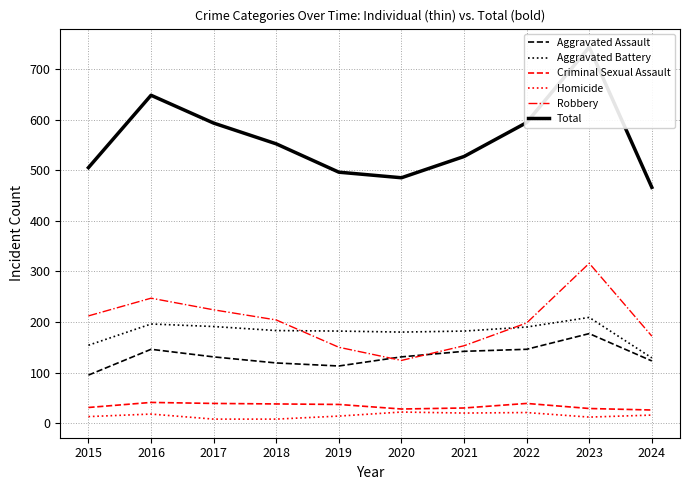

True or false: Aggravated Assault has a value of 192 at 2017.

False